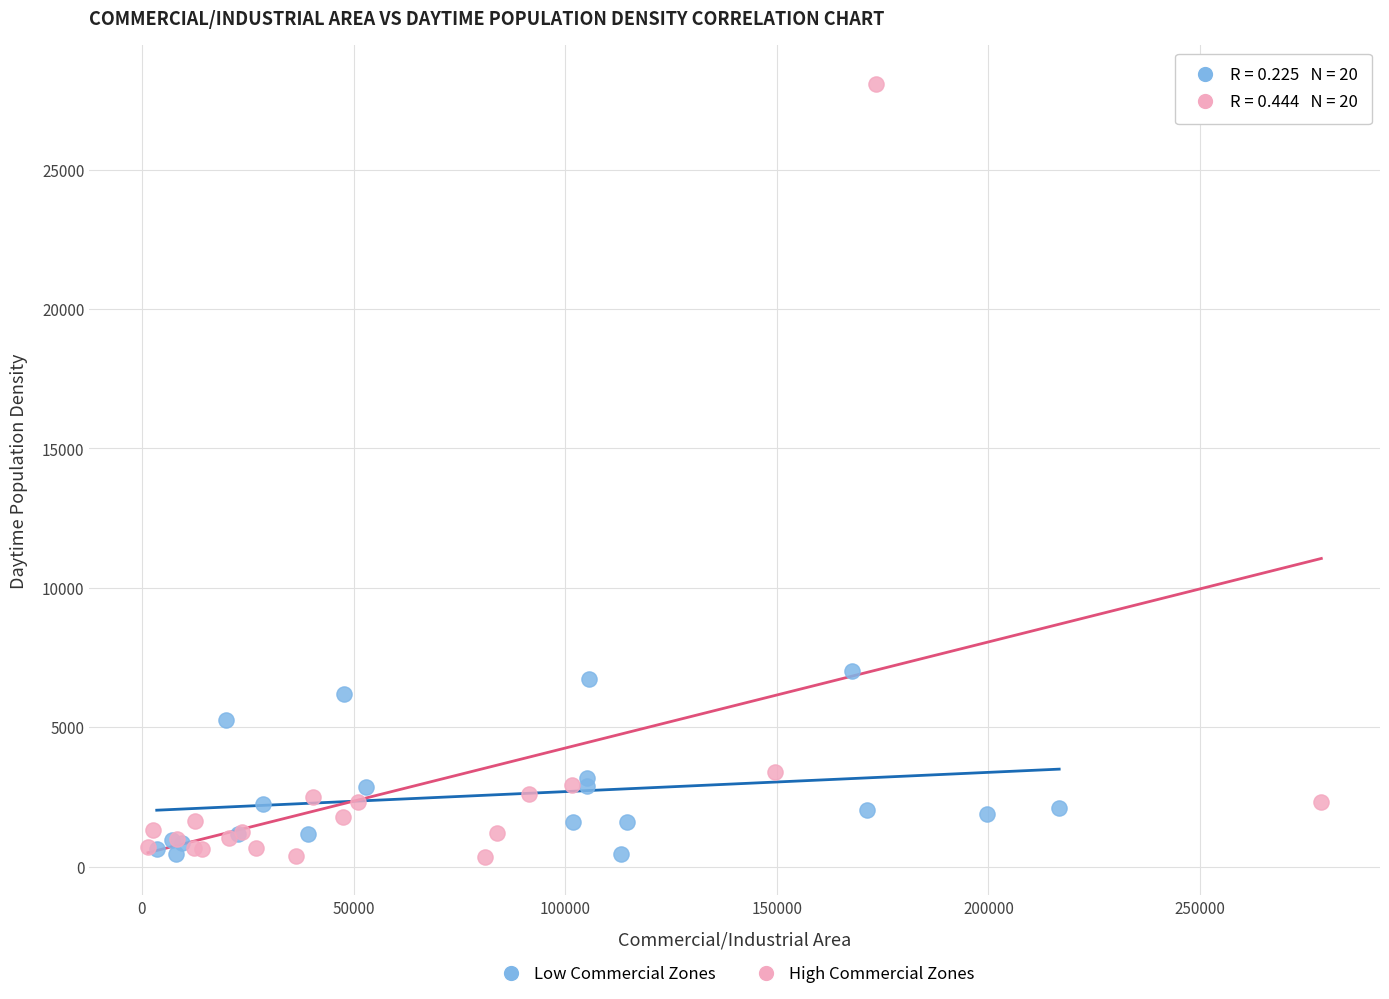

Which series has the largest Y range (max minus min)?

High Commercial Zones